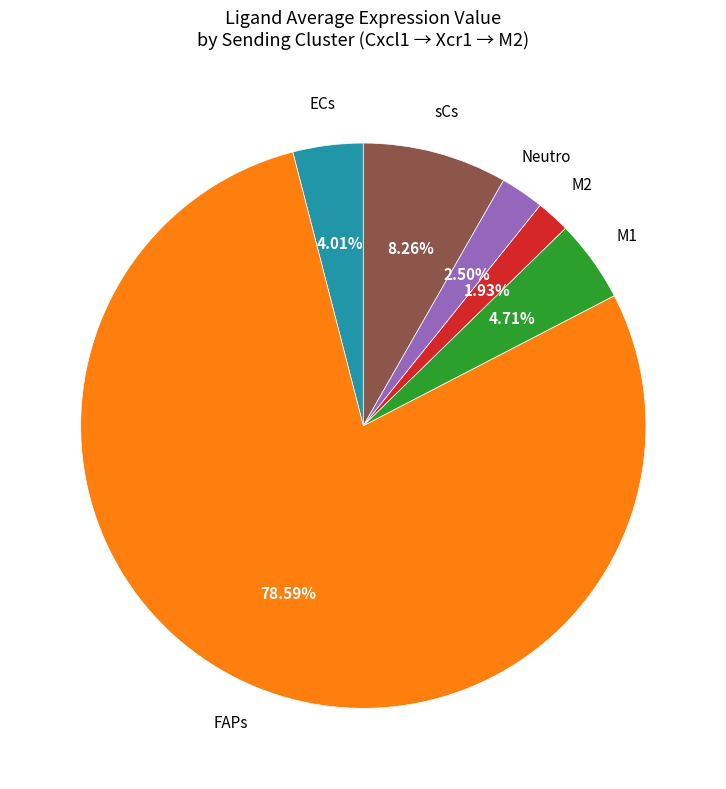

How many segments does this pie chart have?

6